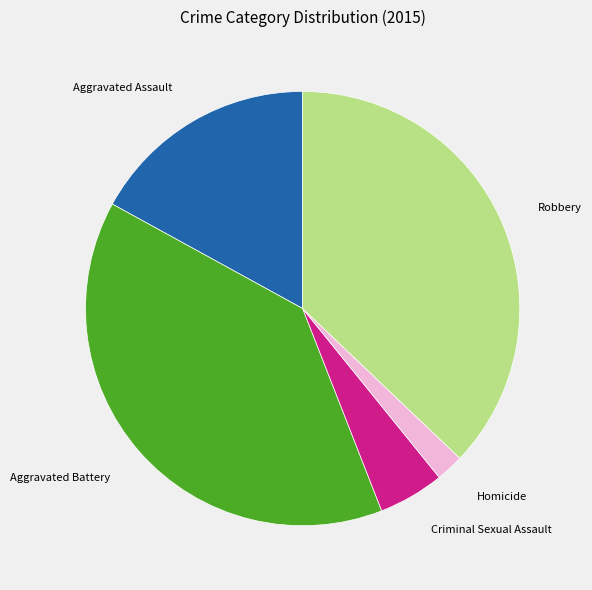

Approximately how many times larger is the value at Aggravated Battery compared to Homicide?

18.9